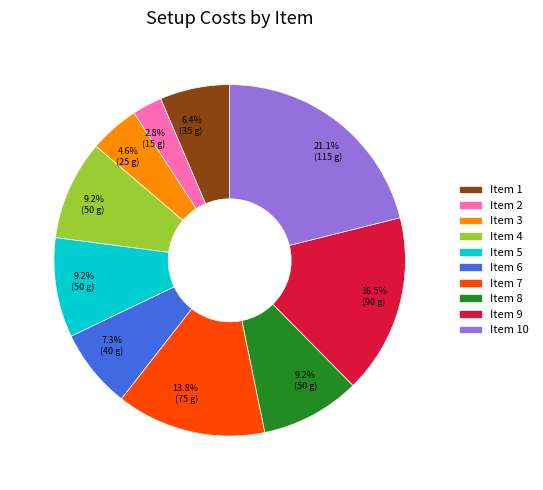

Does any single category account for the majority?

No